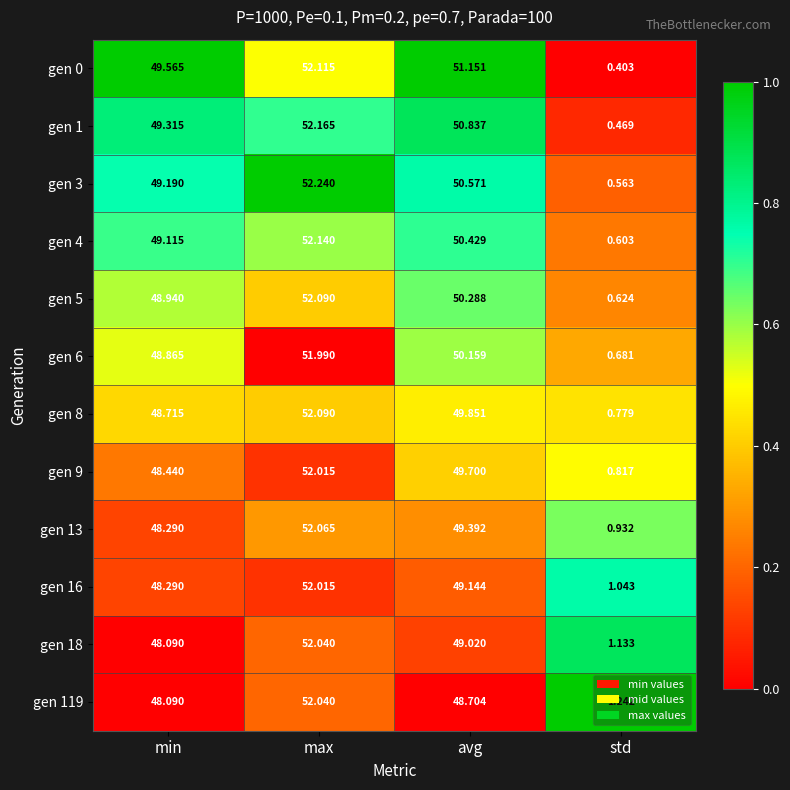

Is the value of gen 8 at min greater than the value of gen 1 at max?

No